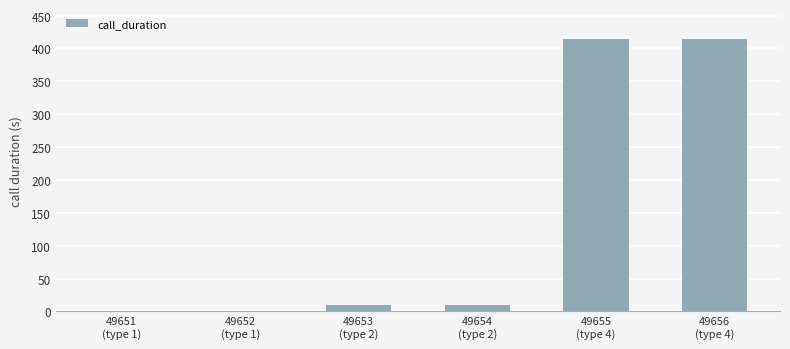

Reading right to left, list all the values displayed in this chart.

414	414	10	10	0	0